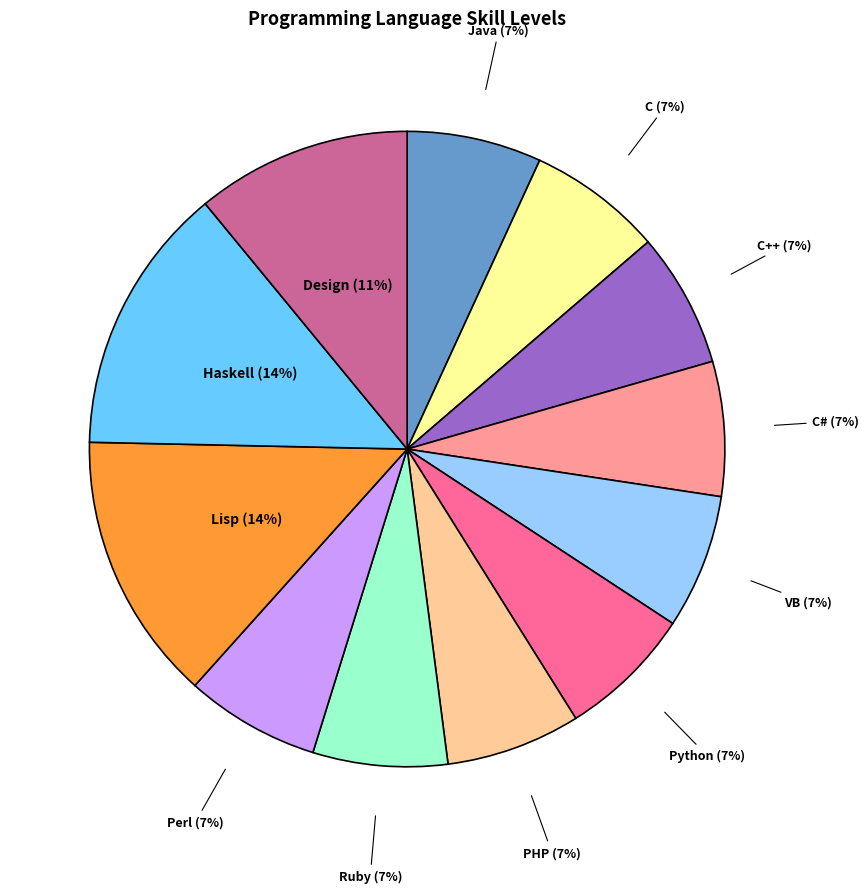

Is the sum of PHP and Java greater than half?

No